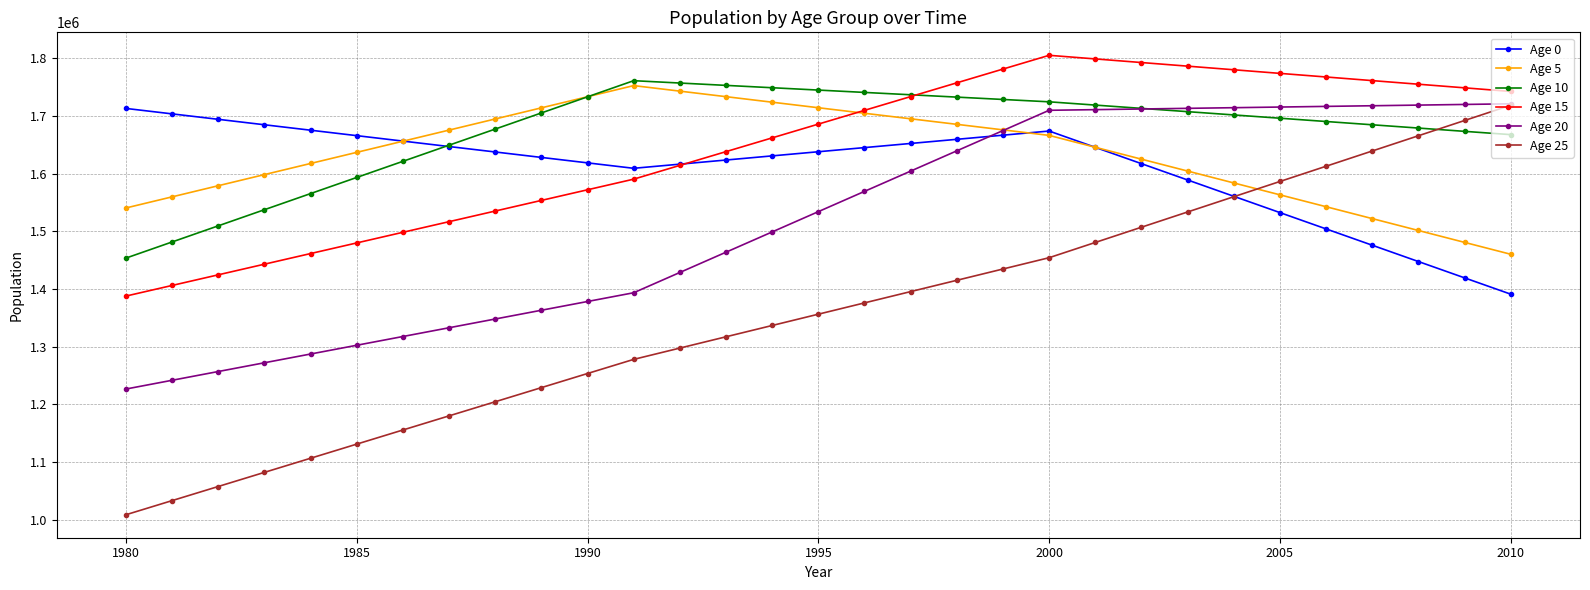

What is the difference between the maximum and minimum values in the Age 5 series?

292187.6